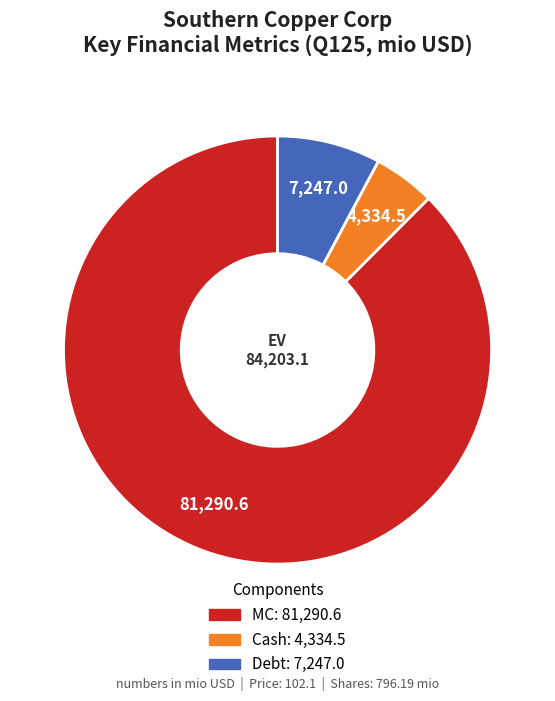

Is there any slice that represents more than half of the pie?

Yes